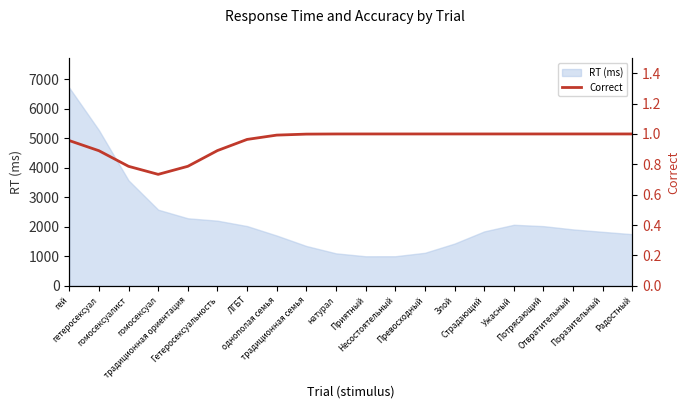

Which label corresponds to the smallest value in the chart?

гомосексуал